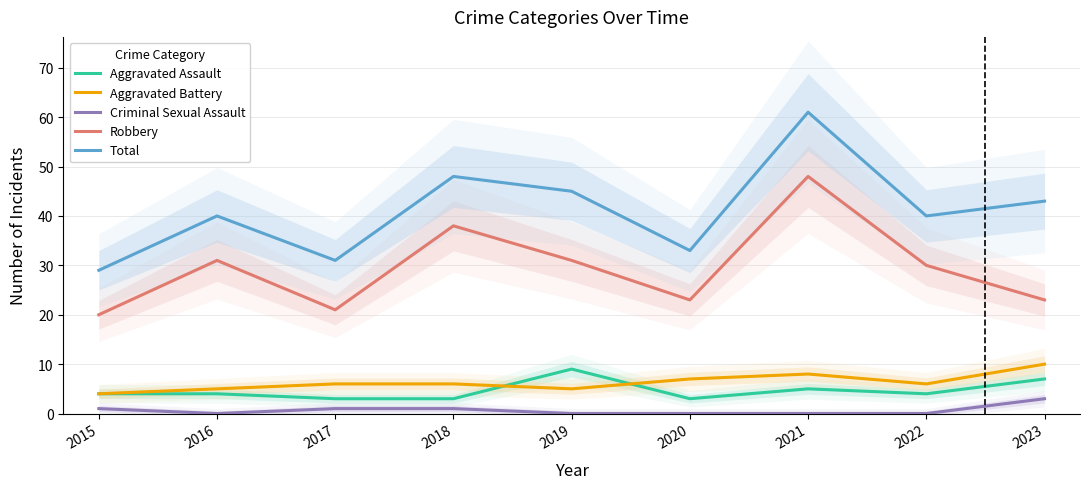

Rank the categories by Criminal Sexual Assault value from highest to lowest.

2023, 2015, 2017, 2018, 2016, 2019, 2020, 2021, 2022